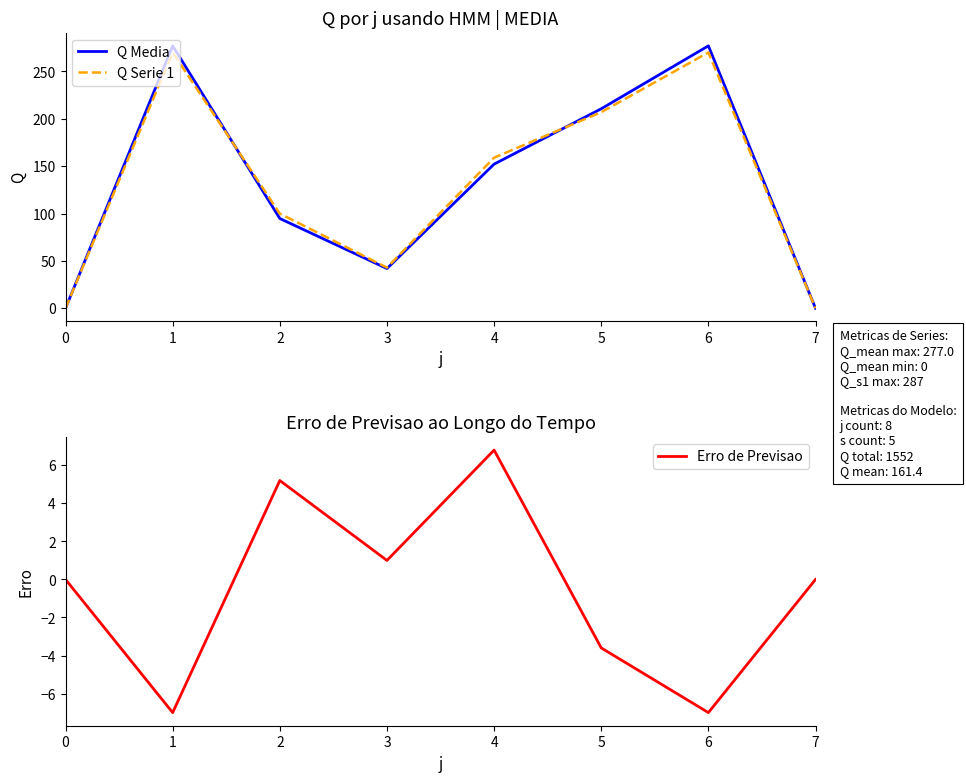

The value of Q Media at 2 is 40.0. True or false?

False